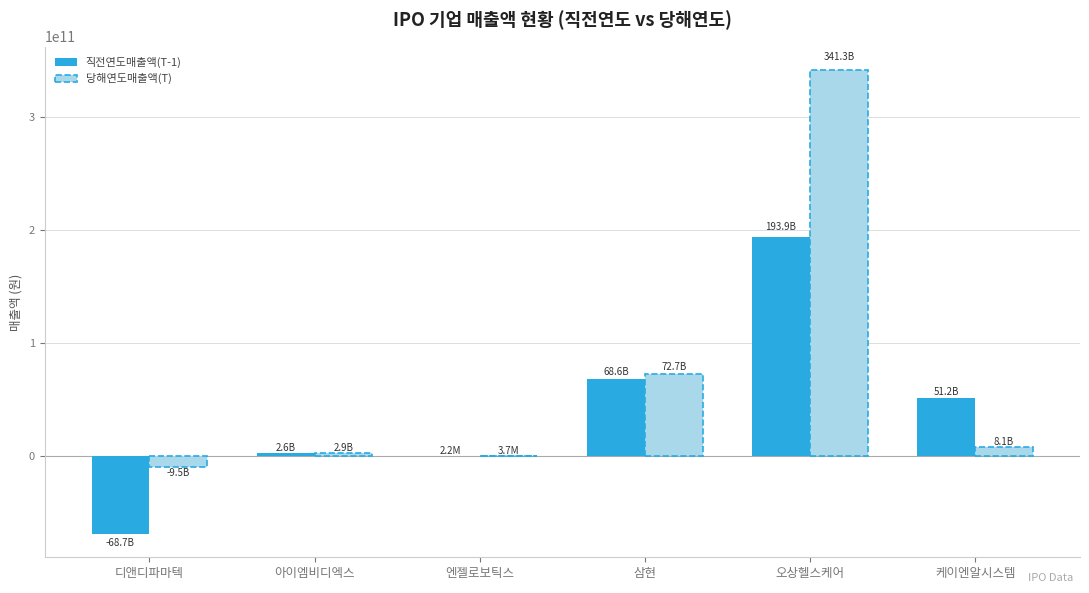

The value of 당해연도매출액(T) at 삼현 is 72737982928. True or false?

True